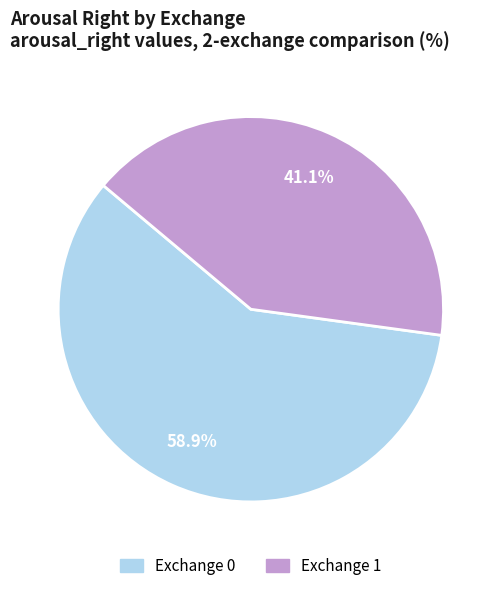

How many segments does this pie chart have?

2